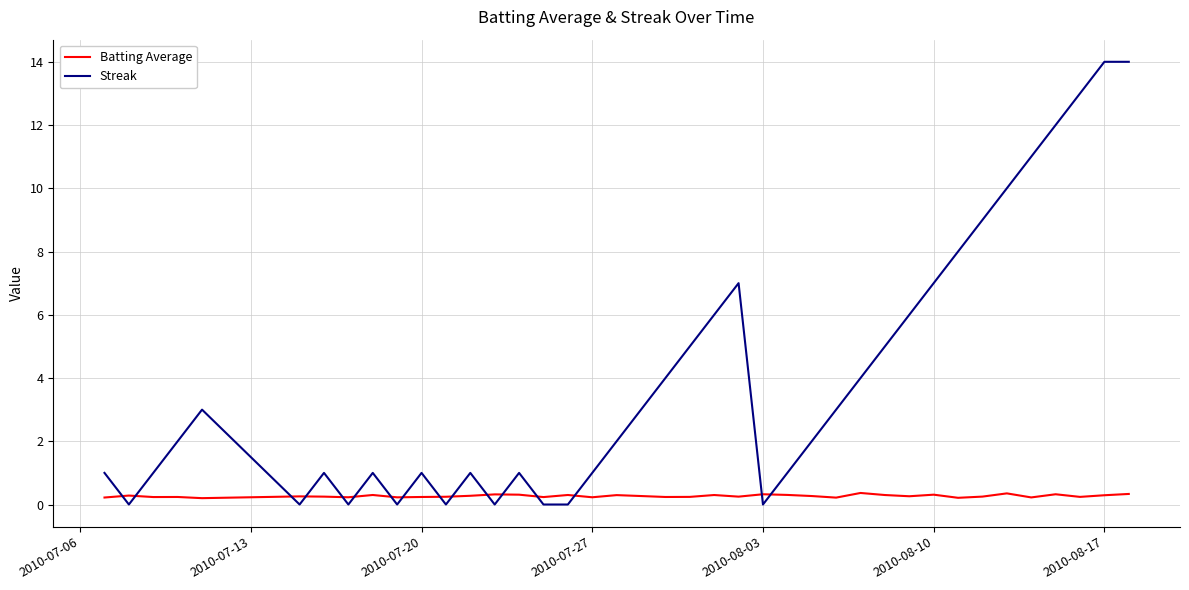

Rank the series by their maximum value, from lowest to highest.

Batting Average, Streak